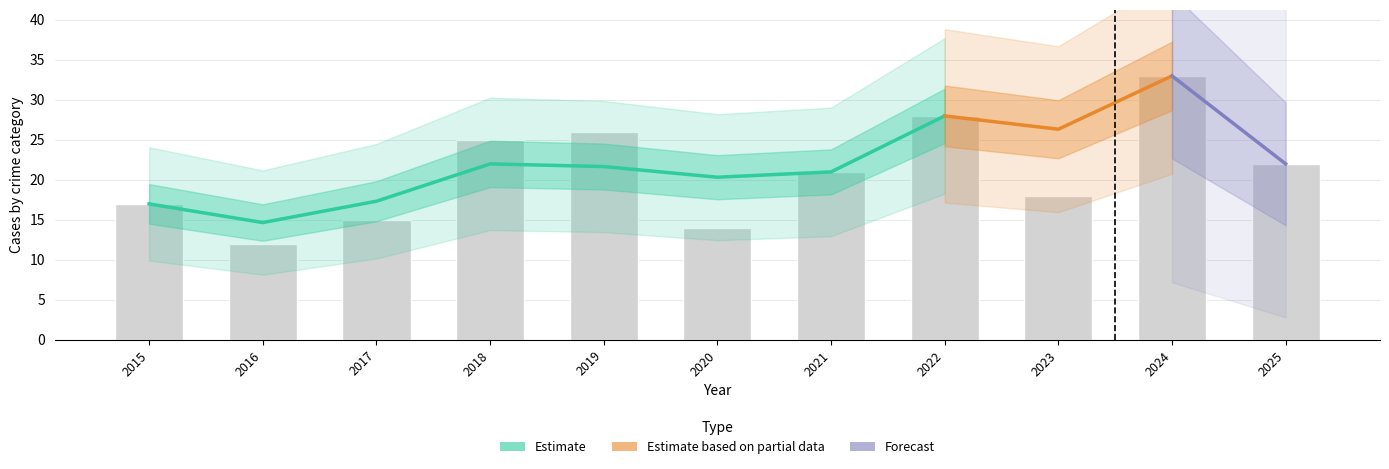

What is the spread (max minus min) of values at 2020?

13